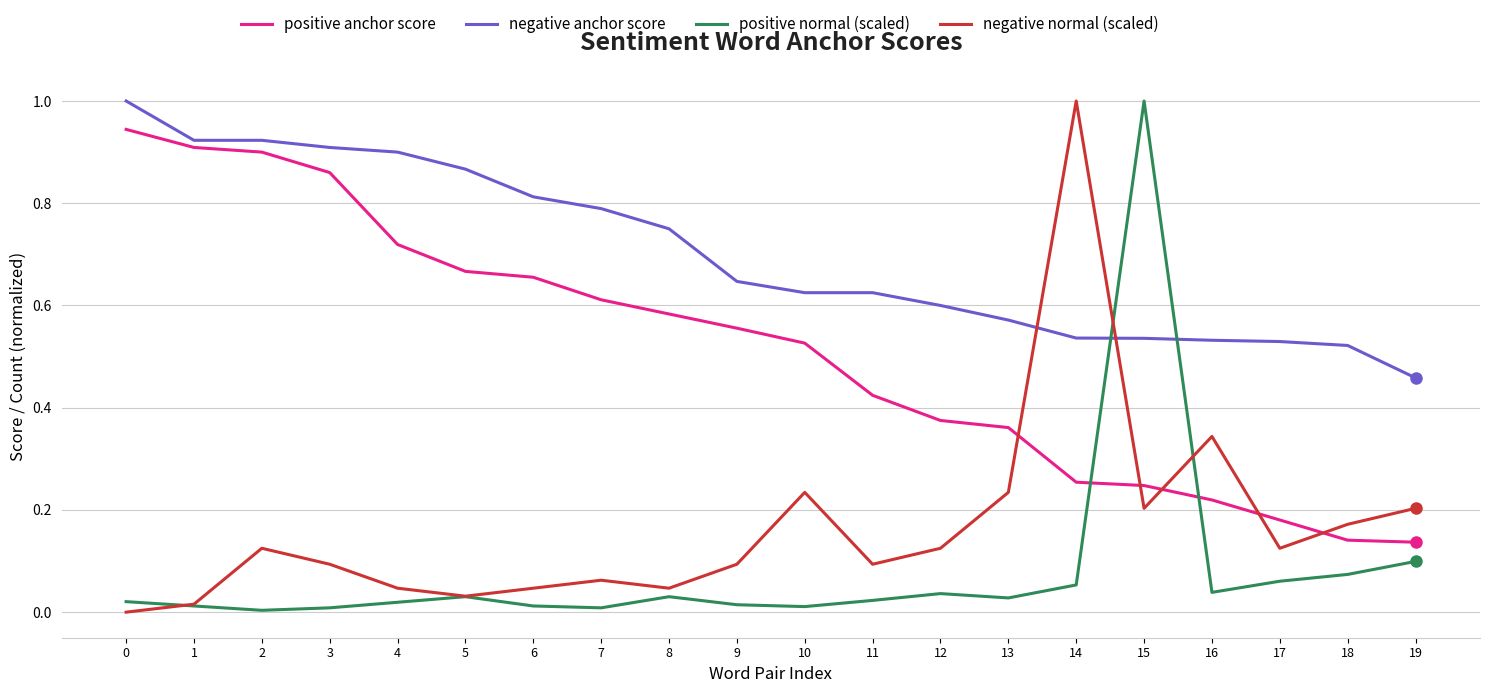

What are all the series names shown in the legend?

positive anchor score, negative anchor score, positive normal (scaled), negative normal (scaled)